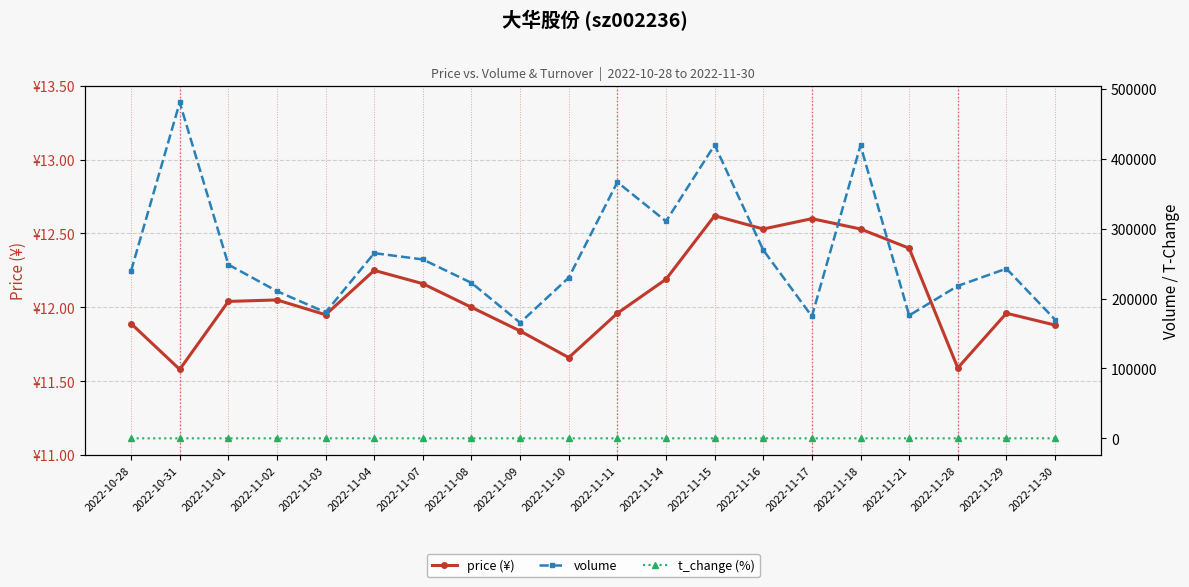

At which label does volume reach its minimum?

2022-11-09